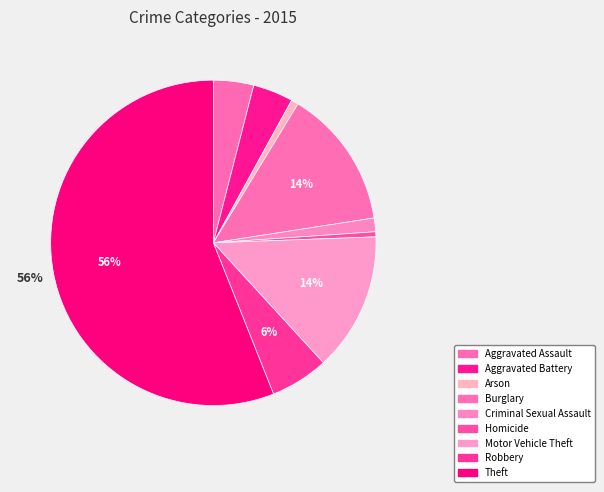

To the nearest percent, what is the difference between the Criminal Sexual Assault and Homicide slice percentages?

1%